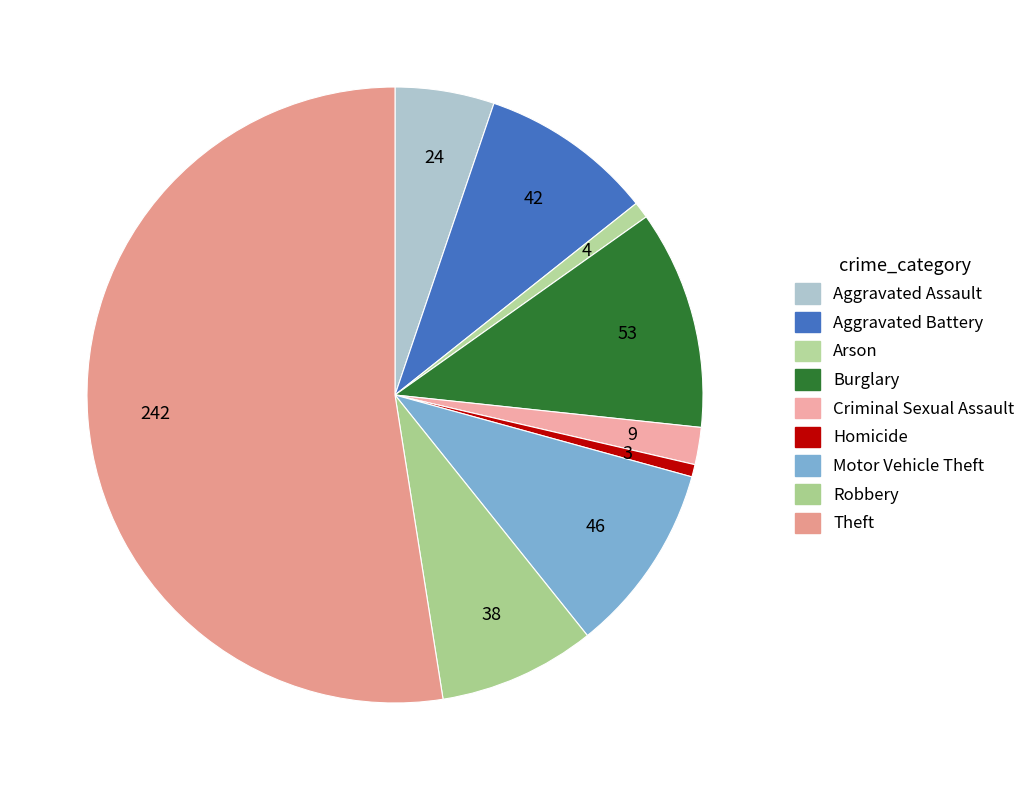

Count the number of slices in the pie.

9